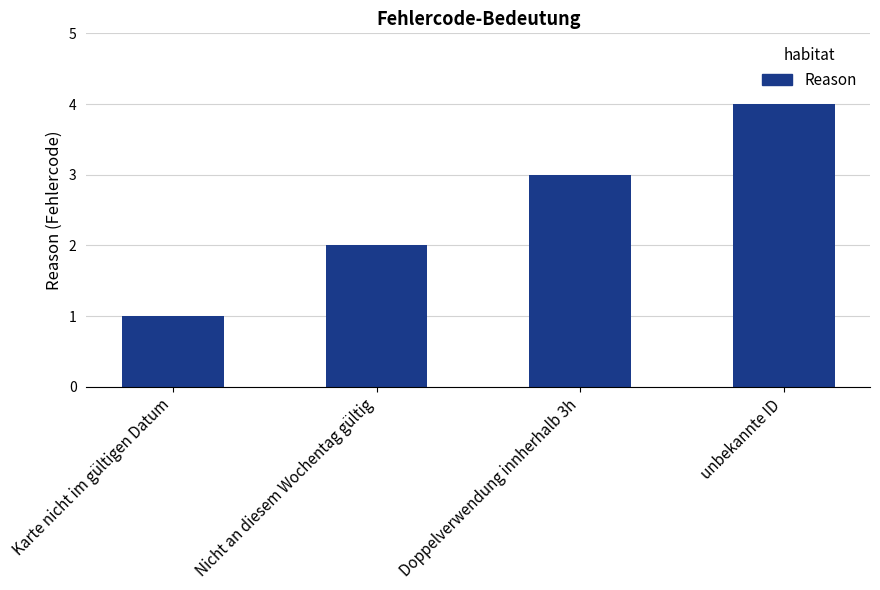

How many bars are there in total?

4